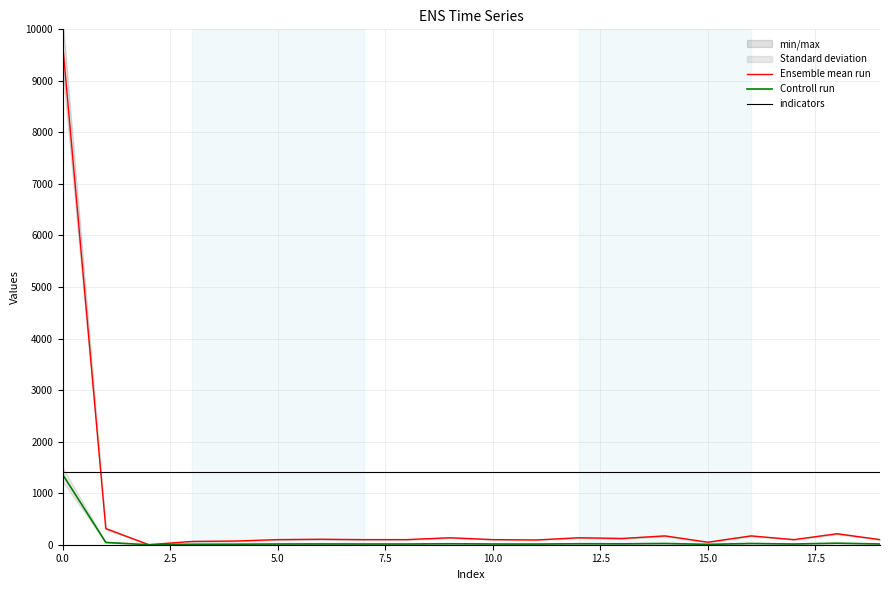

What value does the Ensemble mean run series have at 13?

121